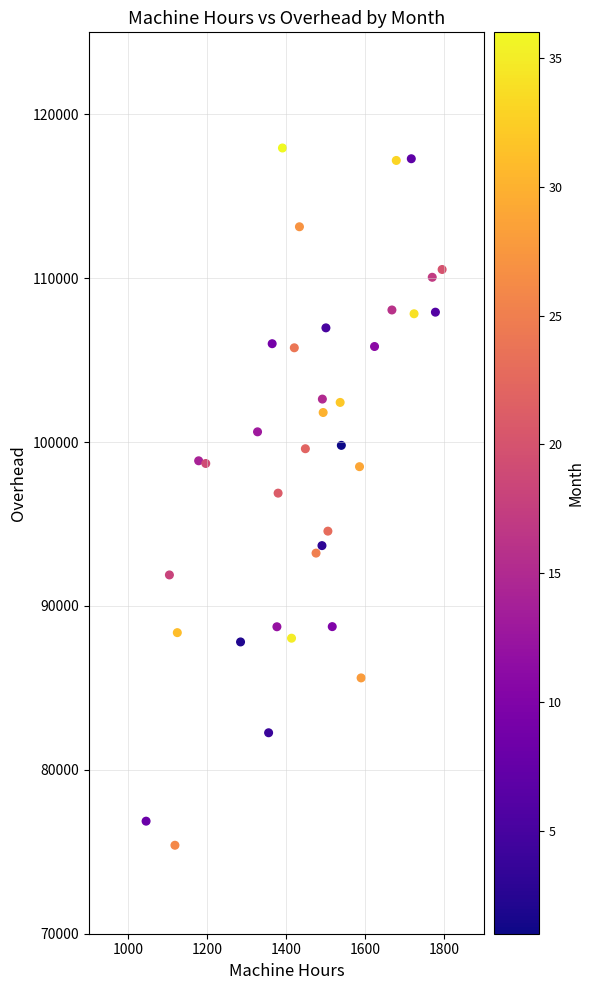

What is the range of X values (max minus min)?

749